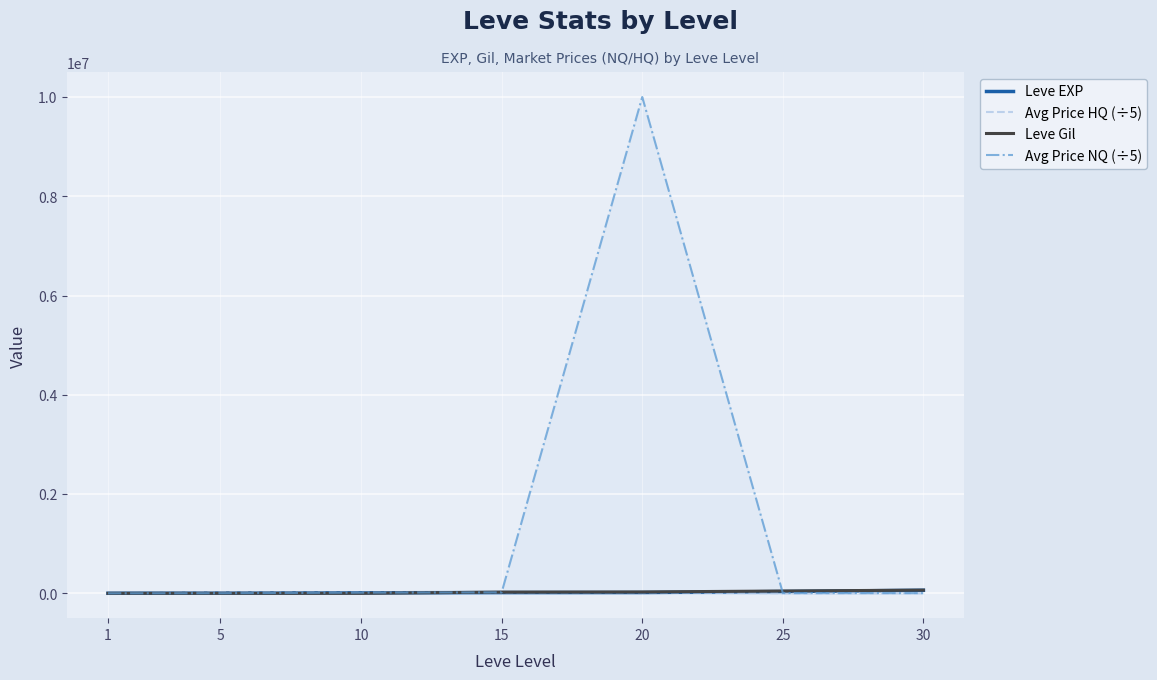

Rank the categories by Avg Price HQ (÷5) value from highest to lowest.

15, 20, 5, 10, 30, 1, 25